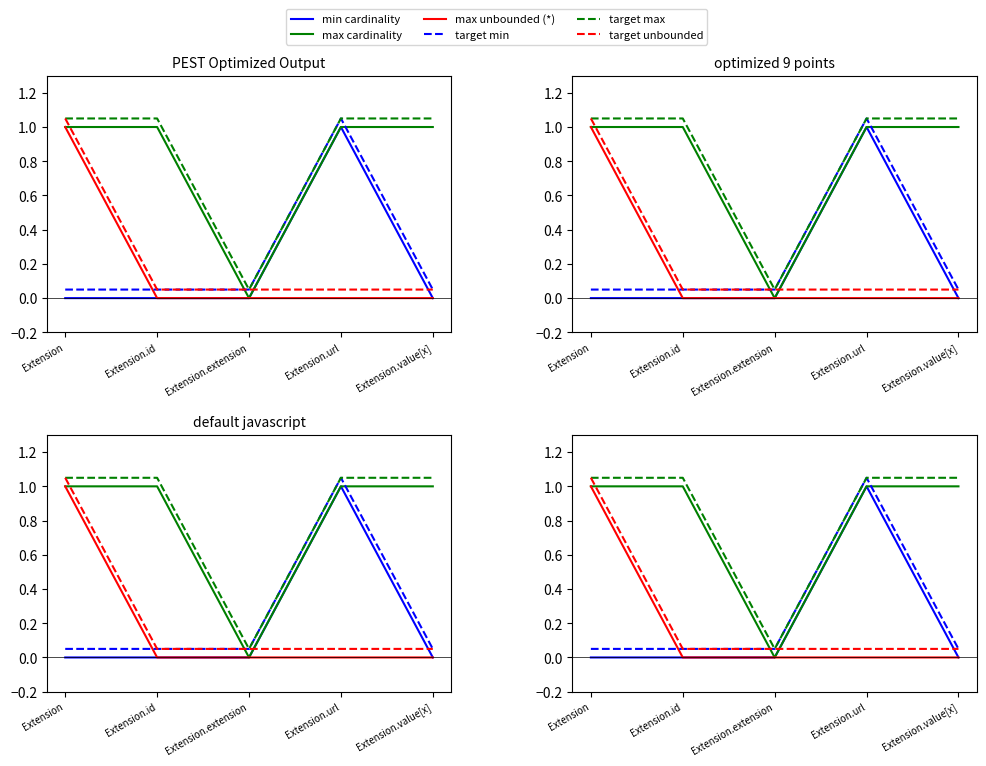

Reading left to right, list all the values displayed in this chart.

min cardinality: Extension=0.0	Extension.id=0.0	Extension.extension=0.0	Extension.url=1.0	Extension.value[x]=0.0
max cardinality: Extension=1.0	Extension.id=1.0	Extension.extension=0.0	Extension.url=1.0	Extension.value[x]=1.0
max unbounded (*): Extension=1.0	Extension.id=0.0	Extension.extension=0.0	Extension.url=0.0	Extension.value[x]=0.0
target min: Extension=0.1	Extension.id=0.1	Extension.extension=0.1	Extension.url=1.1	Extension.value[x]=0.1
target max: Extension=1.1	Extension.id=1.1	Extension.extension=0.1	Extension.url=1.1	Extension.value[x]=1.1
target unbounded: Extension=1.1	Extension.id=0.1	Extension.extension=0.1	Extension.url=0.1	Extension.value[x]=0.1